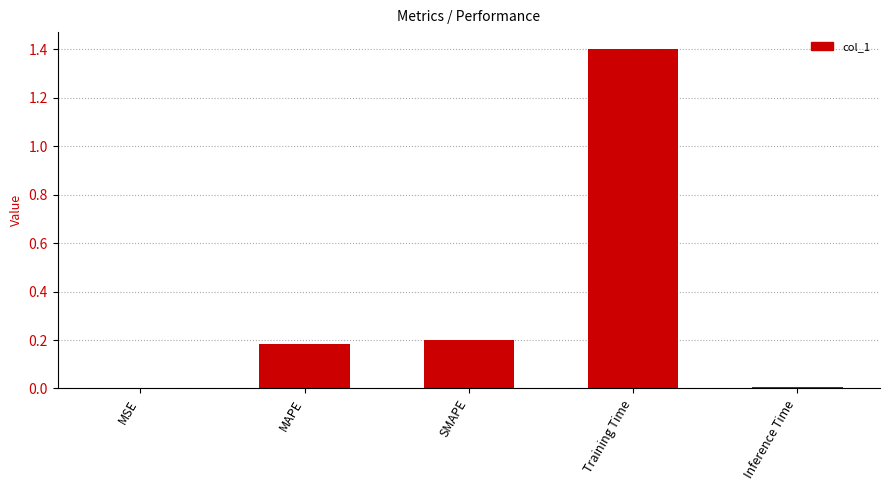

What is the greatest value displayed?

1.4